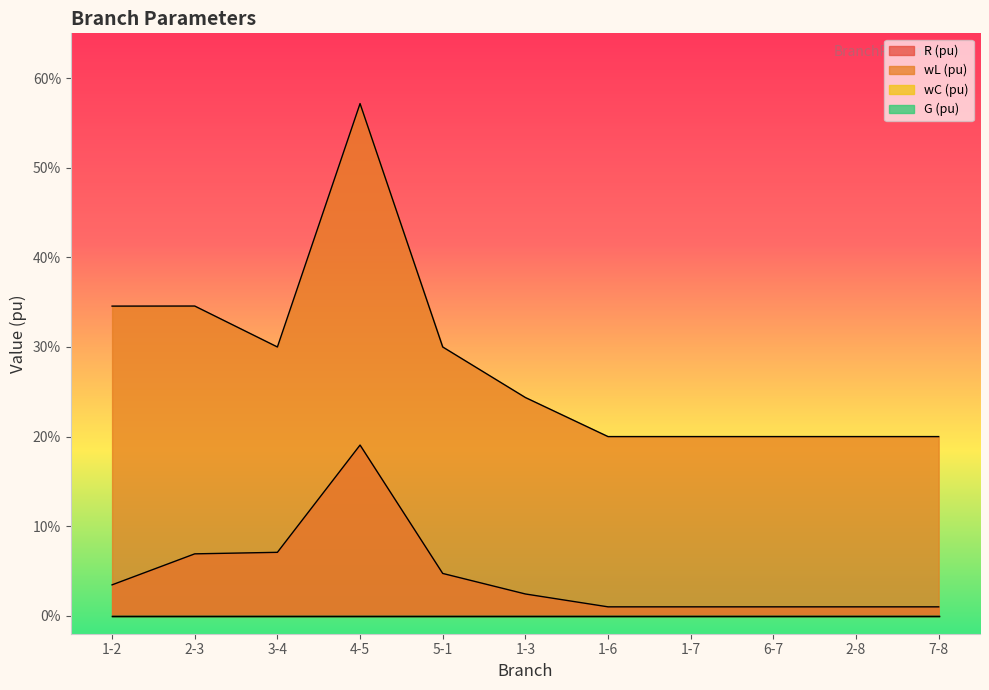

The value of wL (pu) at 1-6 is 0.3. True or false?

False